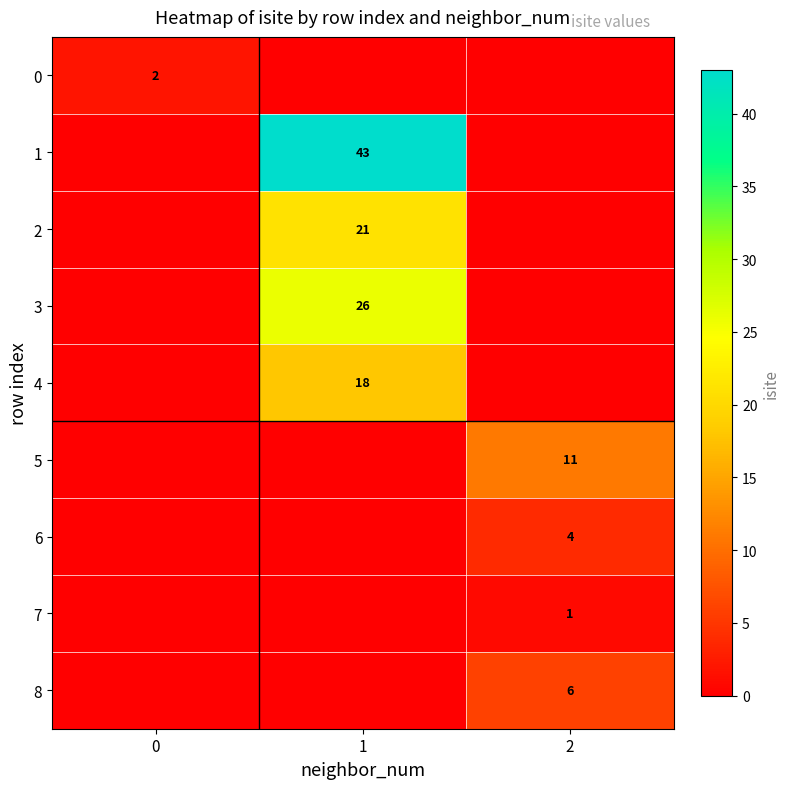

What is the sum of the row_4 values at 2 and 1?

18